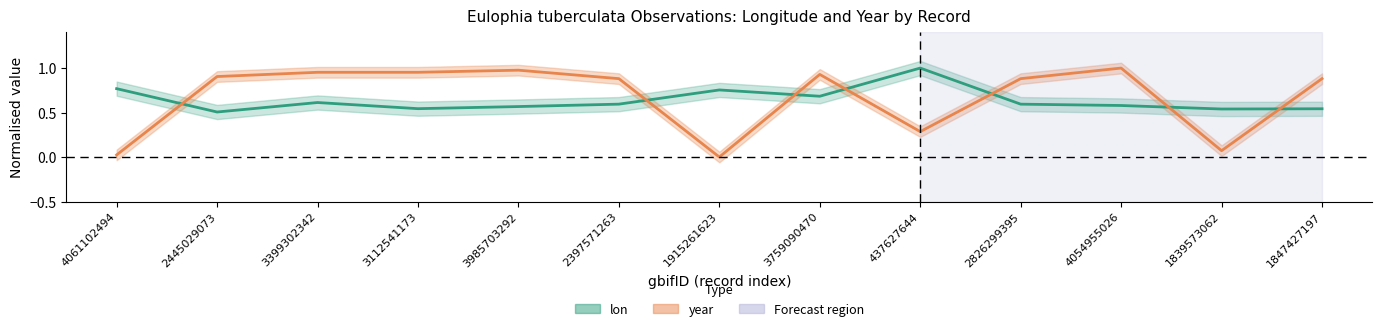

At which category is the sum across all series the highest?

3759090470